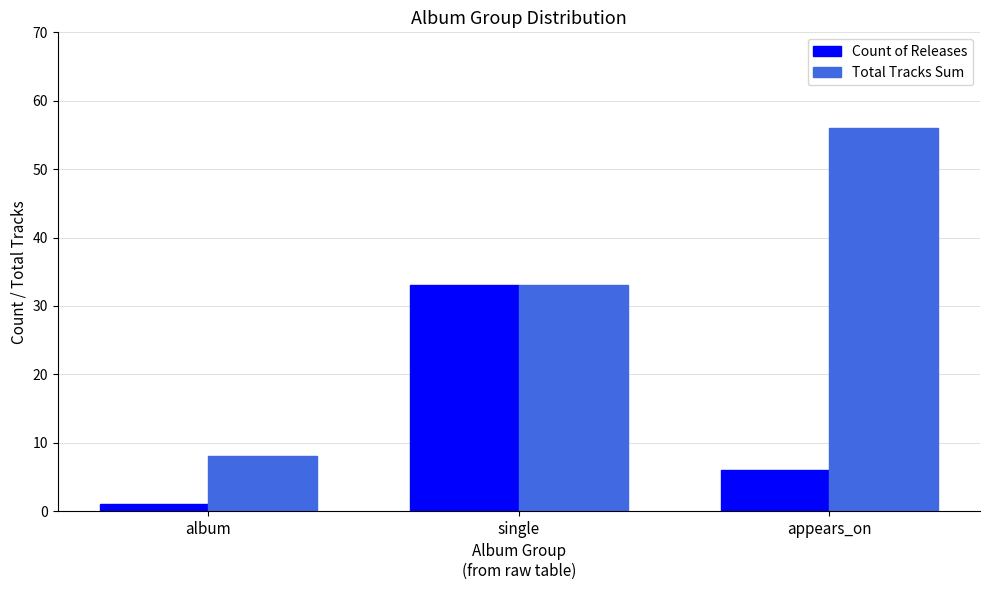

What is the smallest value displayed?

1